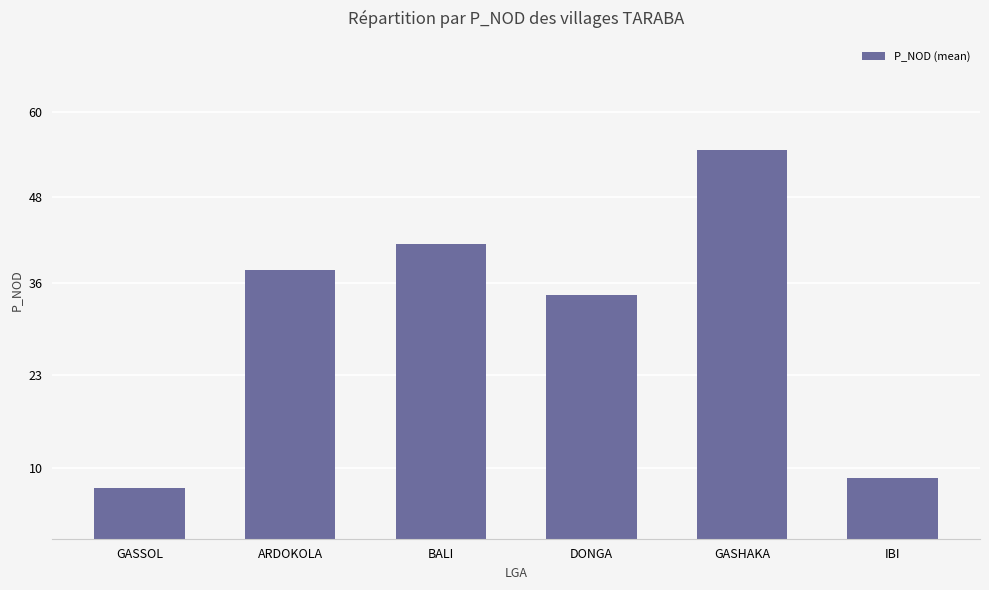

What is the label of the 3rd bar from the right?

DONGA